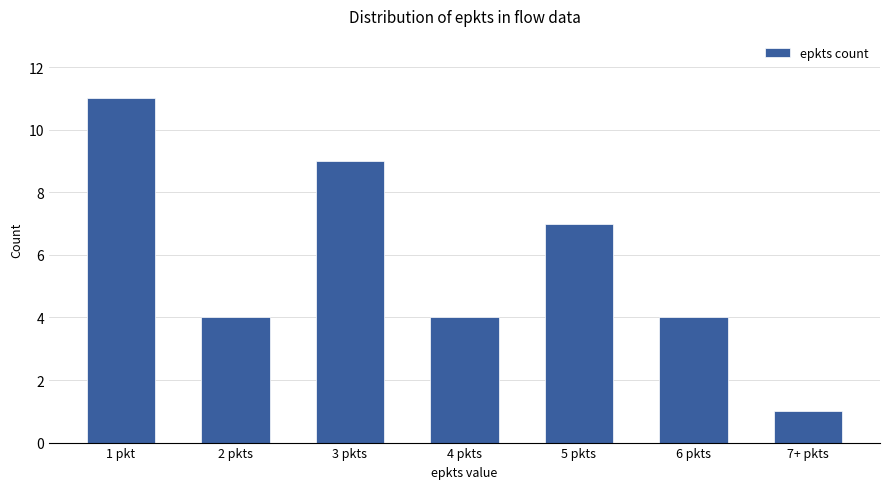

The chart shows a value of 1 at 7+ pkts. True or false?

True